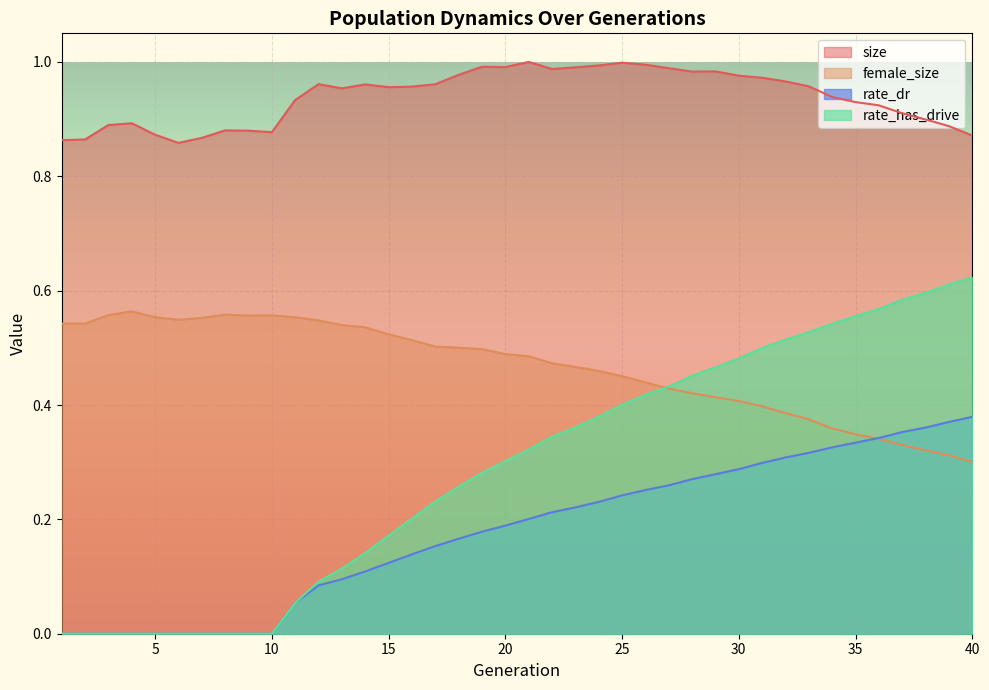

What is the value of the female_size point at the 16th from the left?

0.5